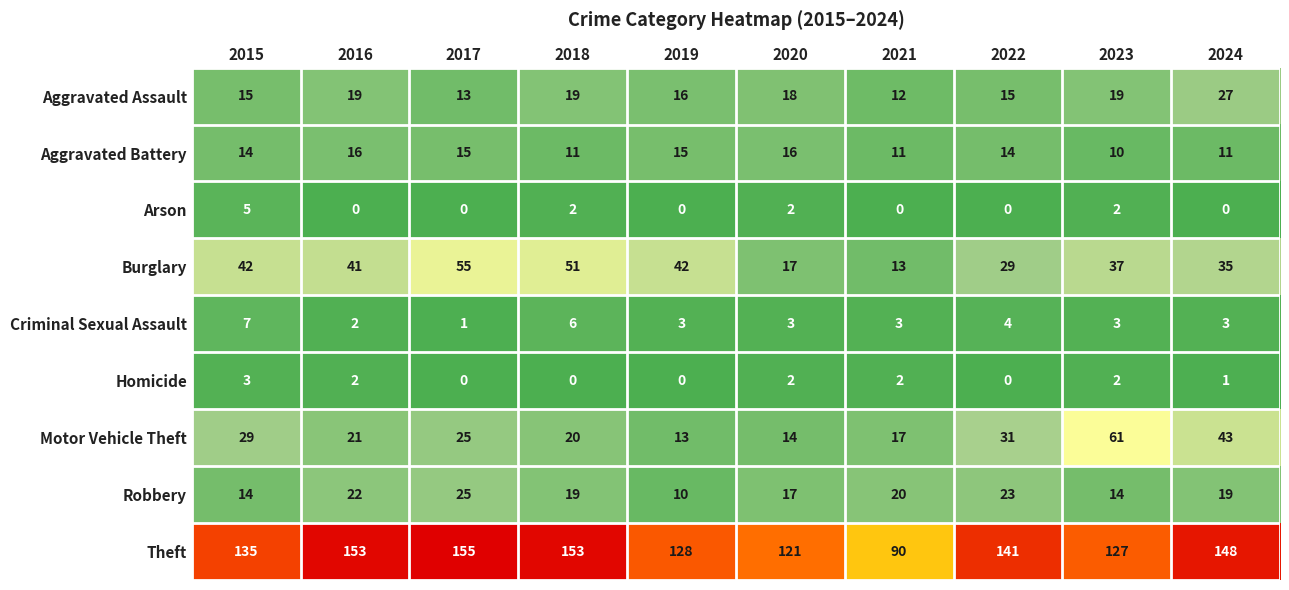

True or false: Criminal Sexual Assault has a value of 3 at 2023.

True